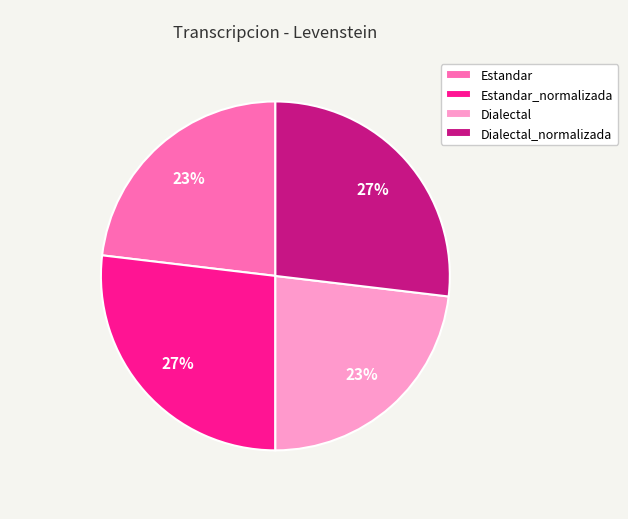

How many segments does this pie chart have?

4